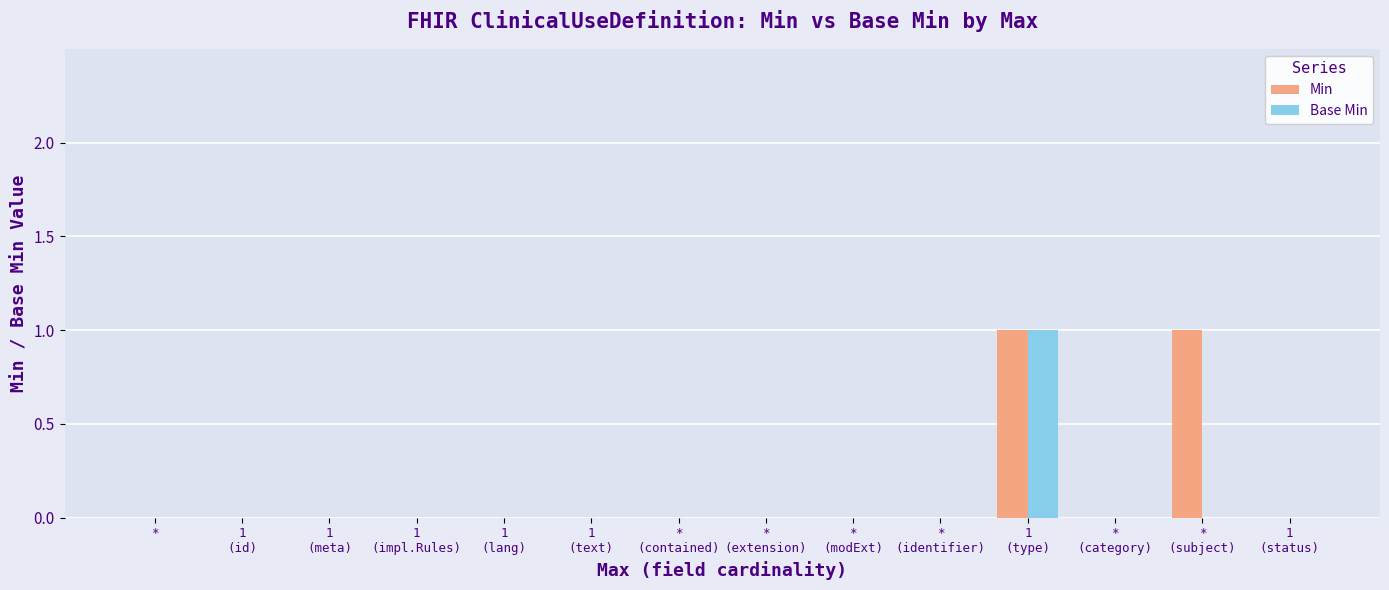

Reading left to right, transcribe all the data shown in this chart.

Min: 0	0	0	0	0	0	0	0	0	0	1	0	1	0
Base Min: 0	0	0	0	0	0	0	0	0	0	1	0	0	0